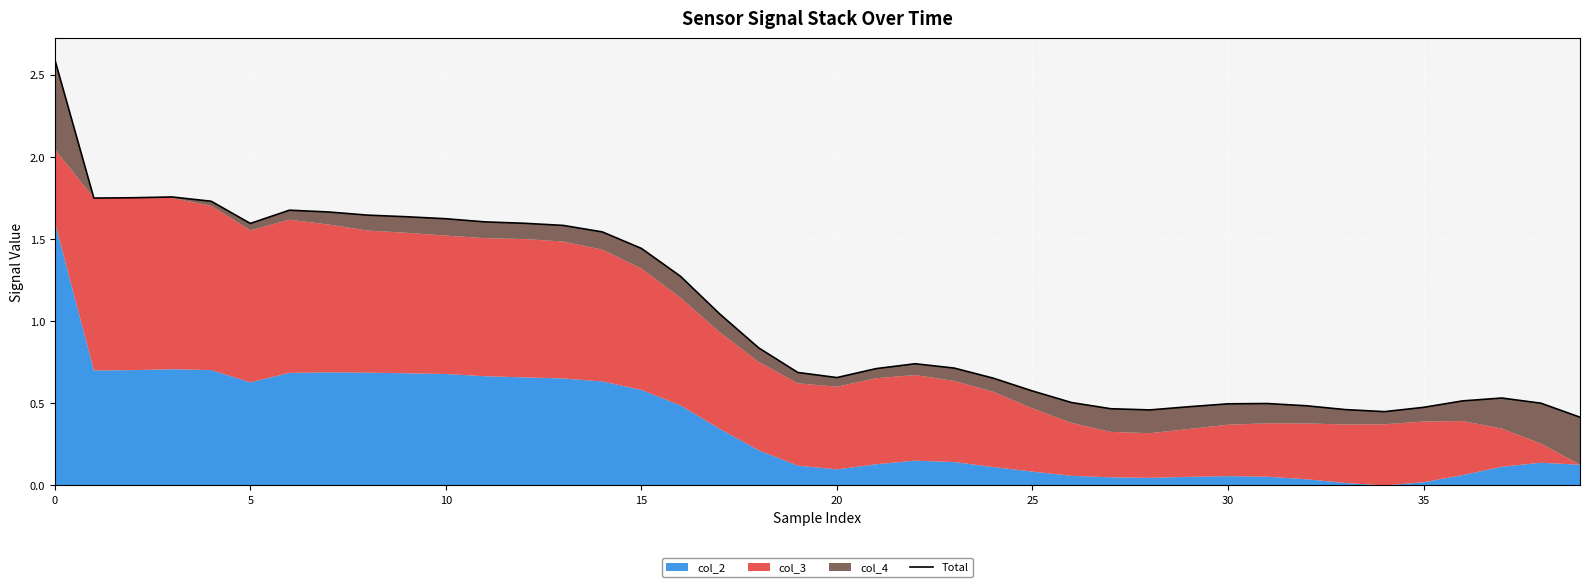

Reading left to right, extract all data points from this chart.

2.6	1.7	1.8	1.8	1.7	1.6	1.7	1.7	1.6	1.6	1.6	1.6	1.6	1.6	1.5	1.4	1.3	1.0	0.8	0.7	0.7	0.7	0.7	0.7	0.7	0.6	0.5	0.5	0.5	0.5	0.5	0.5	0.5	0.5	0.4	0.5	0.5	0.5	0.5	0.4